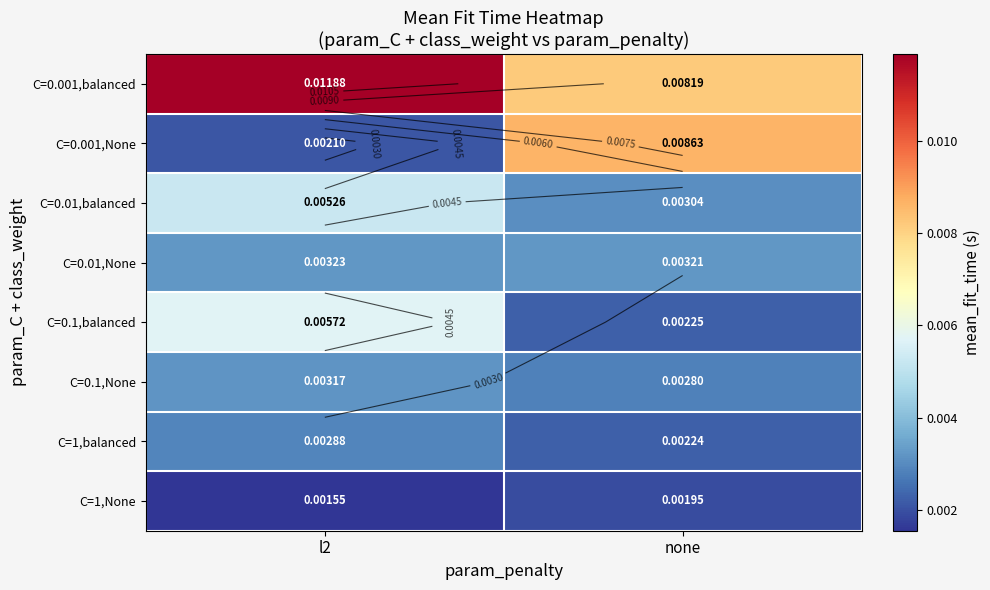

True or false: C=1,None has a value of 0.0 at none.

False